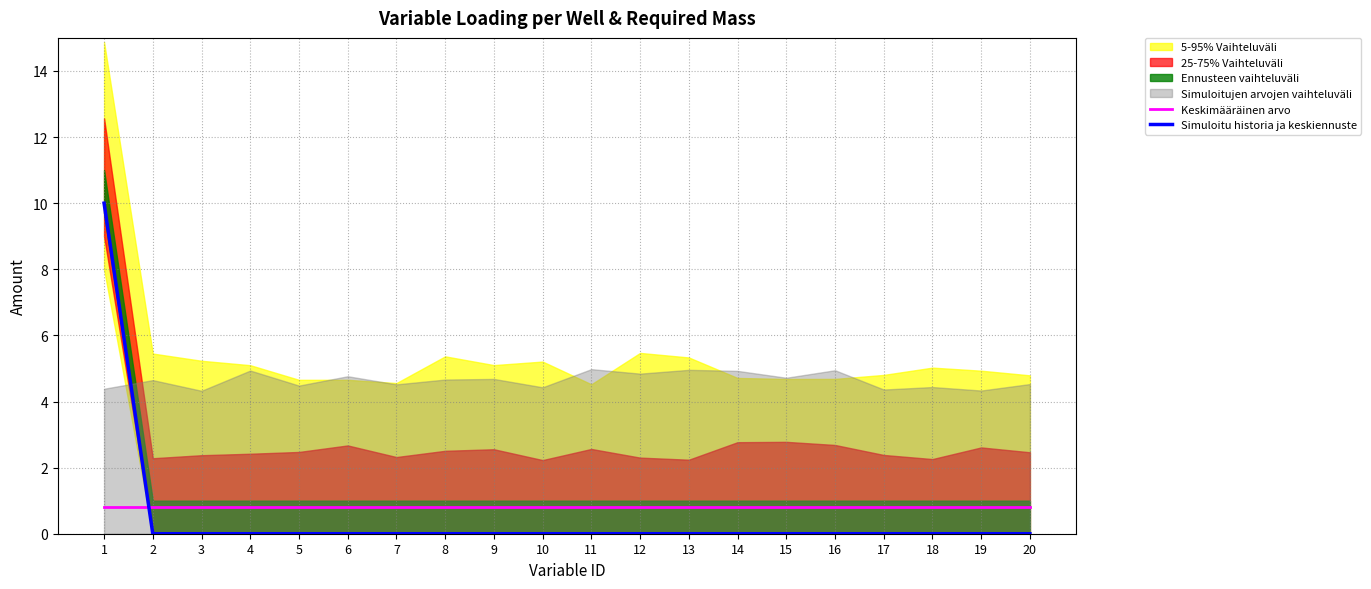

True or false: Keskimääräinen arvo has more than 2 points higher than both neighbors.

False